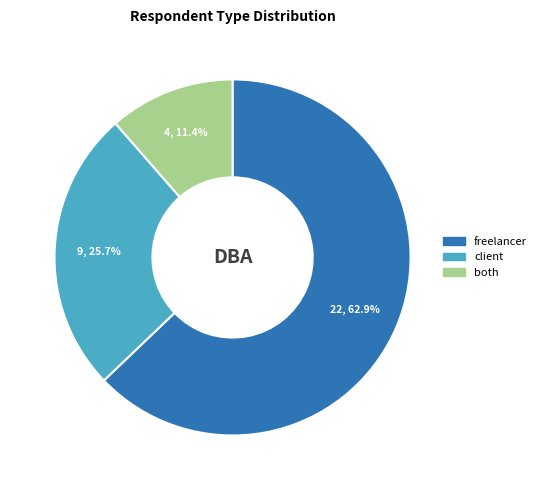

What percentage is the client slice, to the nearest percent?

26%